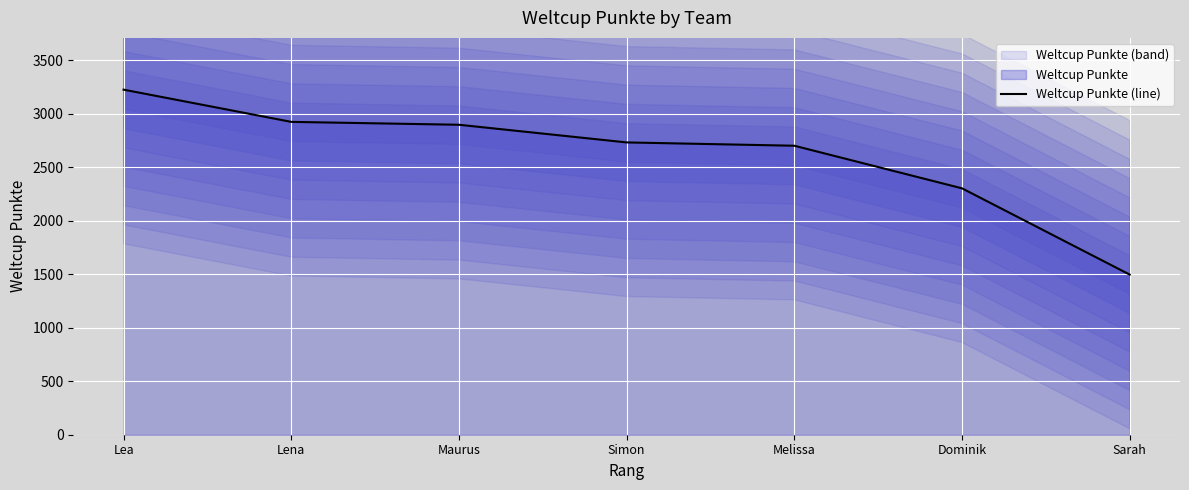

Reading left to right, extract all data points from this chart.

3224	2923	2896	2731	2700	2302	1496